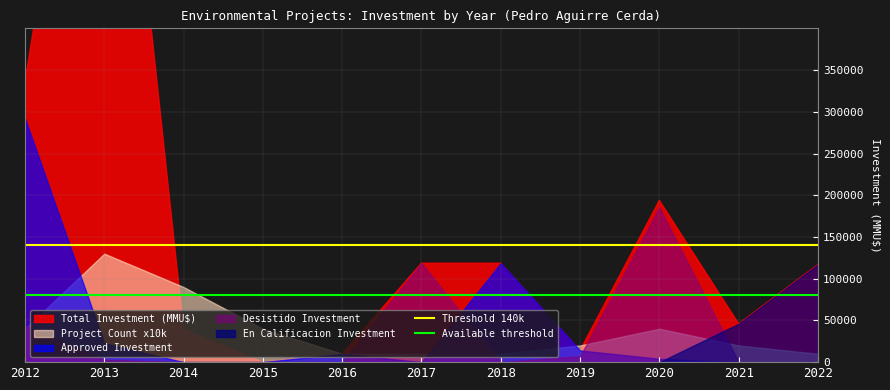

Between 2013 and 2014, which is larger?

2013